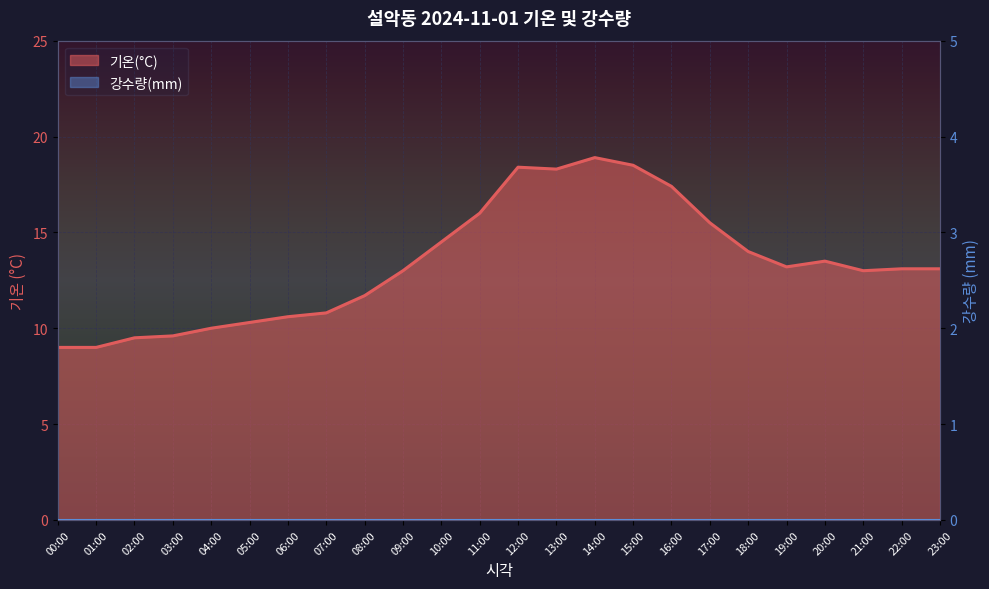

Reading right to left, what are all the values shown in this chart?

23:00=13.1	22:00=13.1	21:00=13.0	20:00=13.5	19:00=13.2	18:00=14.0	17:00=15.5	16:00=17.4	15:00=18.5	14:00=18.9	13:00=18.3	12:00=18.4	11:00=16.0	10:00=14.5	09:00=13.0	08:00=11.7	07:00=10.8	06:00=10.6	05:00=10.3	04:00=10.0	03:00=9.6	02:00=9.5	01:00=9.0	00:00=9.0